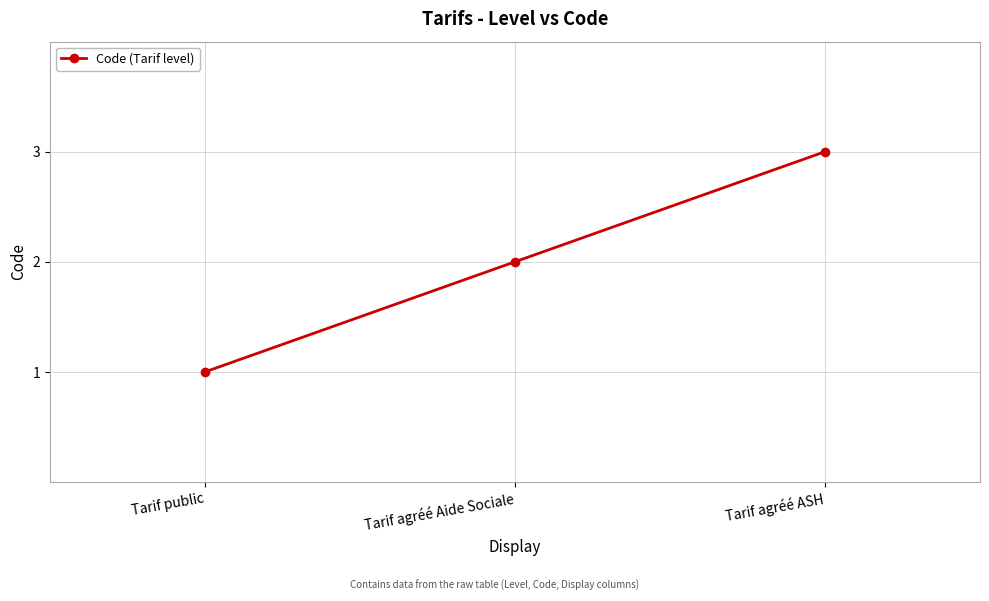

Rank the categories by value from highest to lowest.

Tarif agréé ASH, Tarif agréé Aide Sociale, Tarif public